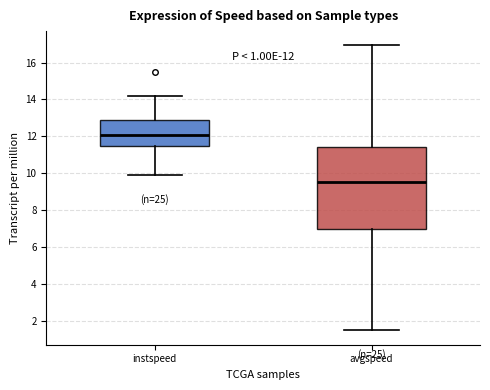

Comparing the boxes themselves (not the whiskers), which one is the tallest?

avgspeed